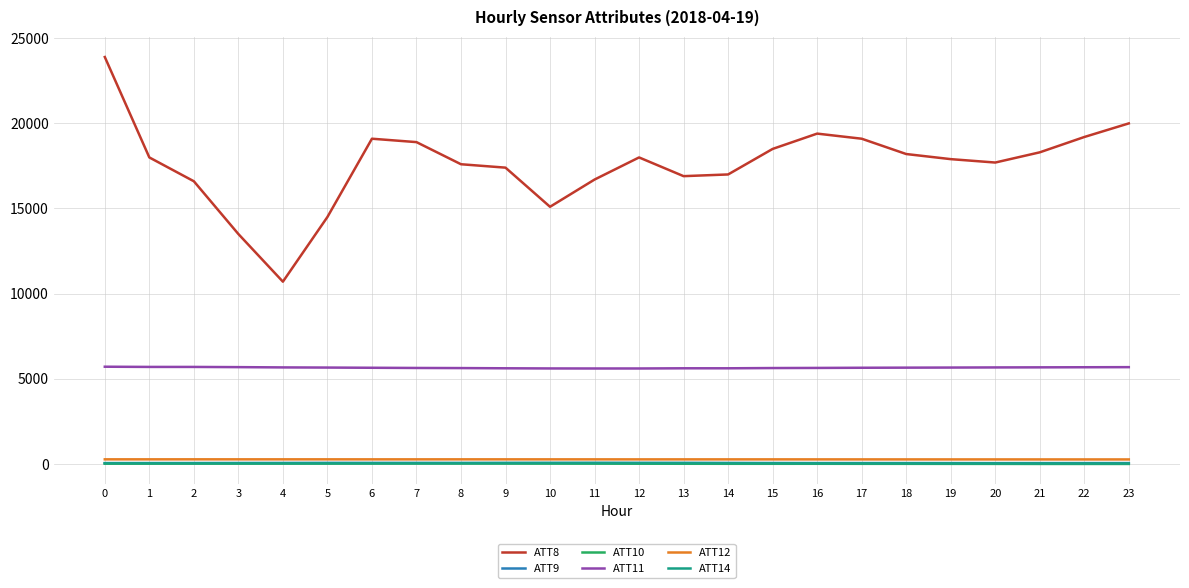

True or false: ATT11 and ATT10 intersect in this chart.

False